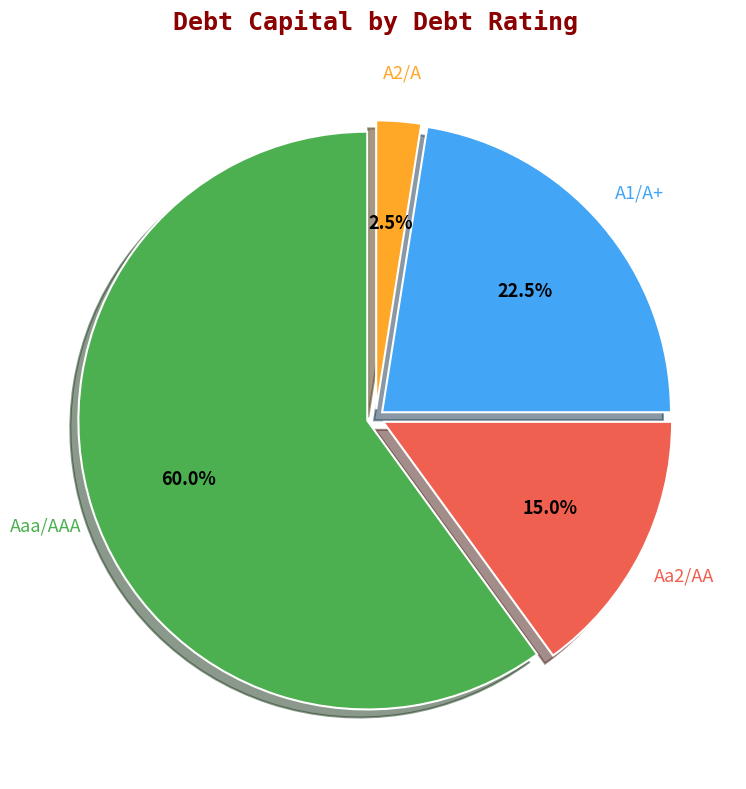

What percentage is NOT represented by Aaa/AAA?

40.0%